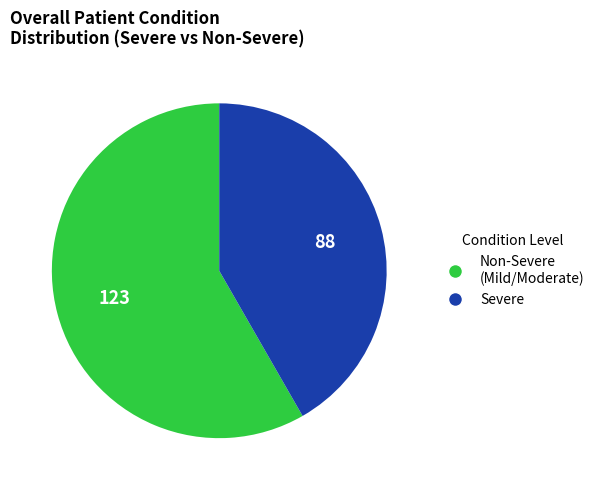

Does any single category account for the majority?

Yes